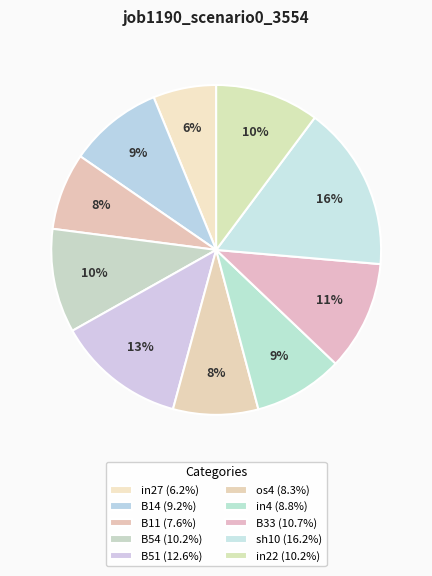

Is there a majority slice in this chart?

No